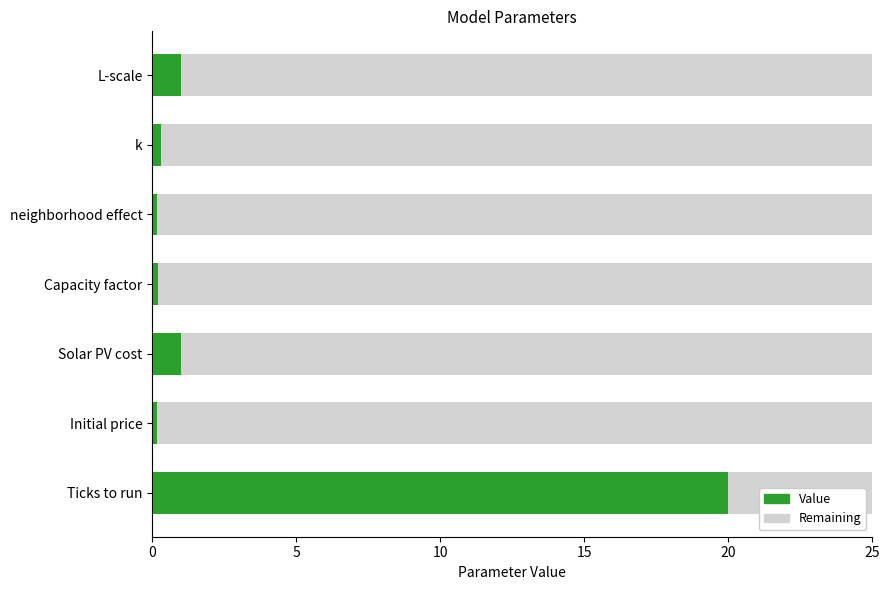

What is the minimum value shown in the chart?

0.1